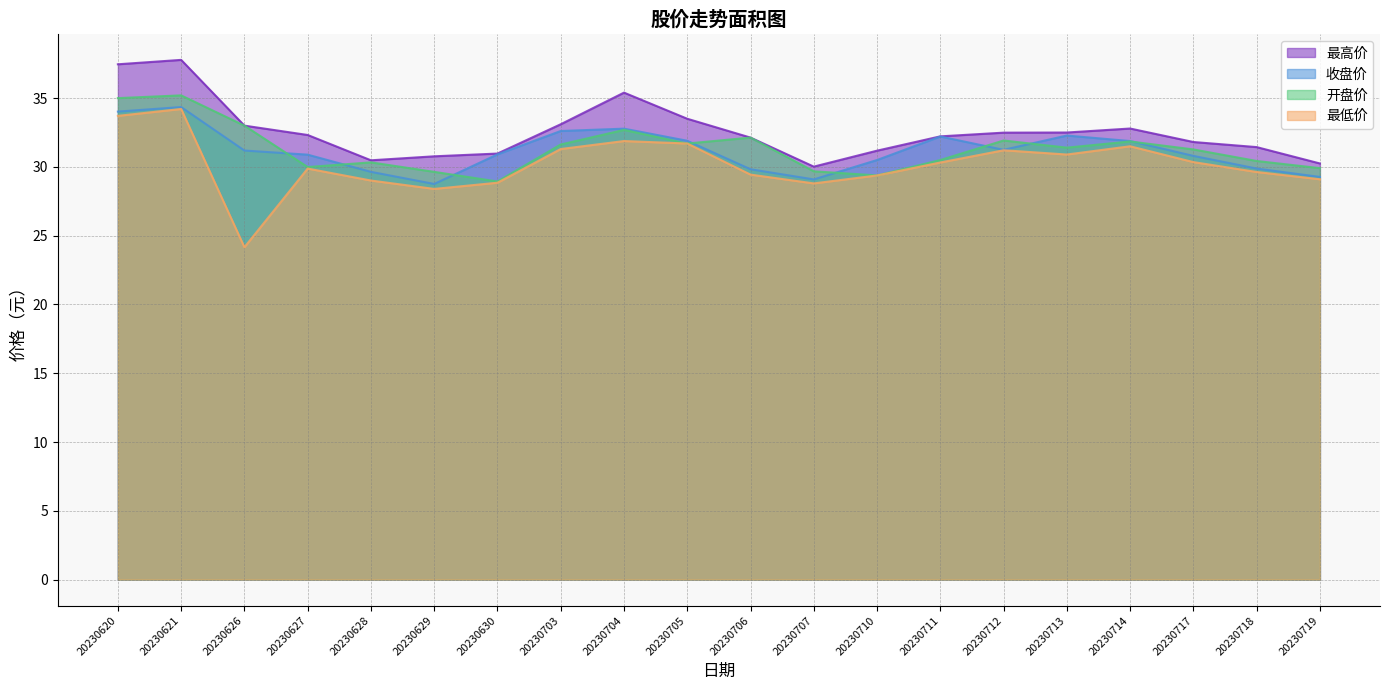

Reading right to left, list all the values displayed in this chart.

最高价: 20230719=30.2	20230718=31.4	20230717=31.8	20230714=32.8	20230713=32.5	20230712=32.5	20230711=32.2	20230710=31.2	20230707=30.0	20230706=32.1	20230705=33.5	20230704=35.4	20230703=33.1	20230630=31.0	20230629=30.8	20230628=30.5	20230627=32.3	20230626=33.0	20230621=37.8	20230620=37.5
收盘价: 20230719=29.3	20230718=29.9	20230717=30.8	20230714=31.9	20230713=32.3	20230712=31.2	20230711=32.2	20230710=30.5	20230707=29.1	20230706=29.8	20230705=31.9	20230704=32.8	20230703=32.6	20230630=30.9	20230629=28.8	20230628=29.6	20230627=30.9	20230626=31.2	20230621=34.4	20230620=34.0
开盘价: 20230719=29.9	20230718=30.4	20230717=31.3	20230714=31.9	20230713=31.4	20230712=31.9	20230711=30.5	20230710=29.4	20230707=29.7	20230706=32.1	20230705=31.7	20230704=32.7	20230703=31.6	20230630=28.9	20230629=29.6	20230628=30.3	20230627=30.0	20230626=33.0	20230621=35.2	20230620=35.0
最低价: 20230719=29.1	20230718=29.6	20230717=30.4	20230714=31.5	20230713=30.9	20230712=31.2	20230711=30.3	20230710=29.4	20230707=28.8	20230706=29.4	20230705=31.7	20230704=31.9	20230703=31.3	20230630=28.9	20230629=28.4	20230628=29.0	20230627=29.9	20230626=24.2	20230621=34.2	20230620=33.7